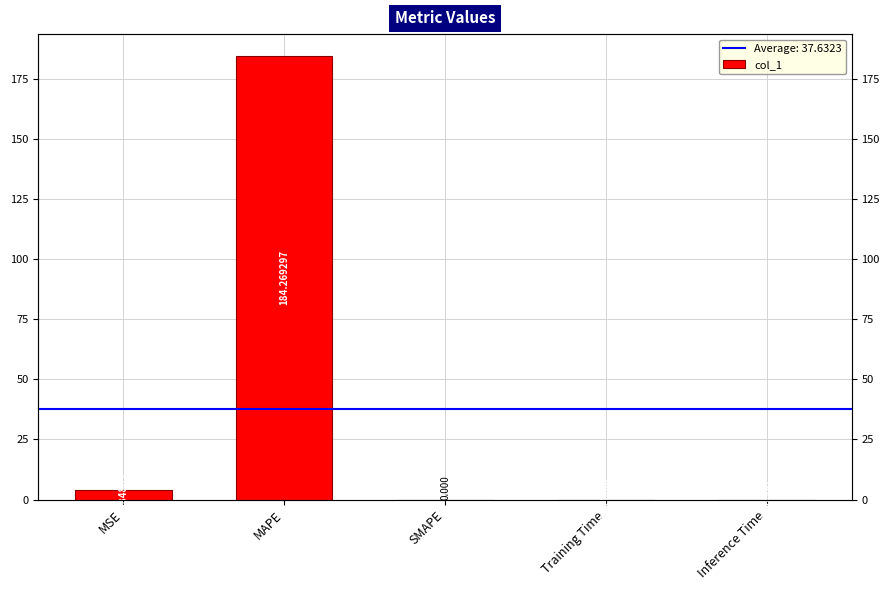

What is the label of the 3rd bar from the left?

SMAPE